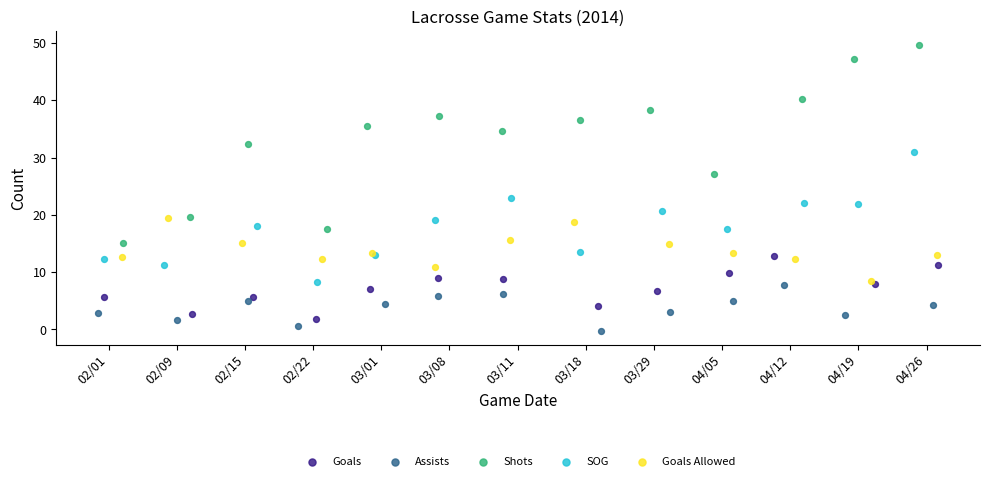

Which series has the widest spread of Y values?

Shots